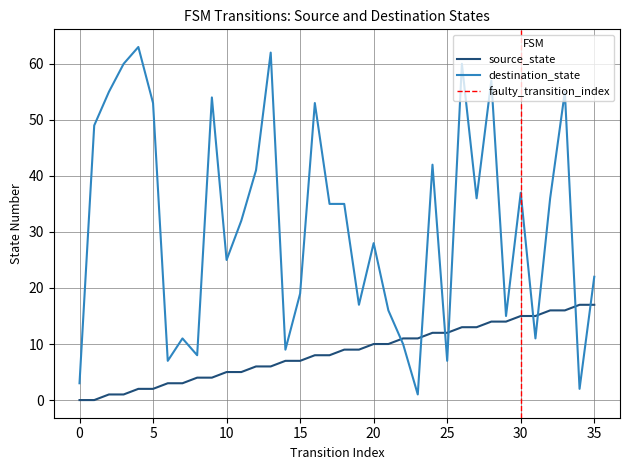

Between 21 and 31, which series saw the biggest shift?

source_state